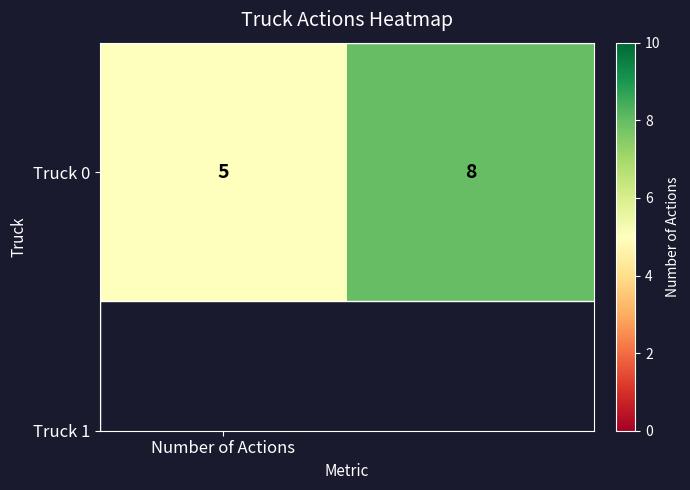

Reading left to right, what are all the values shown in this chart?

5	8